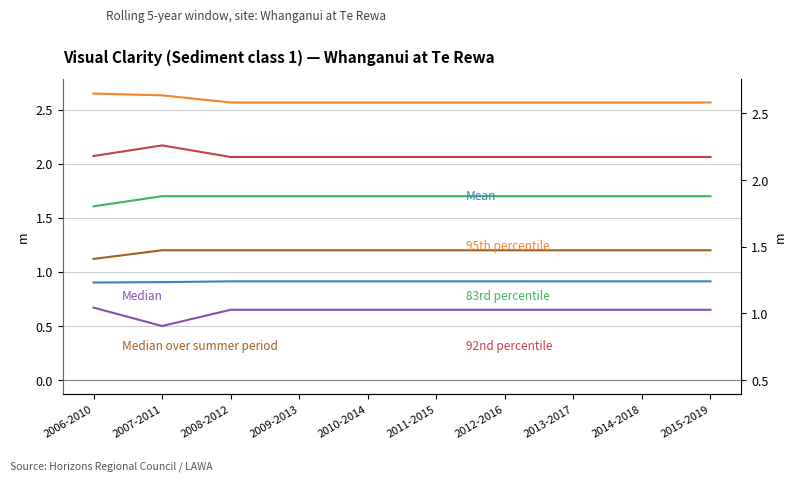

At which label does 95th percentile reach its minimum?

2008-2012